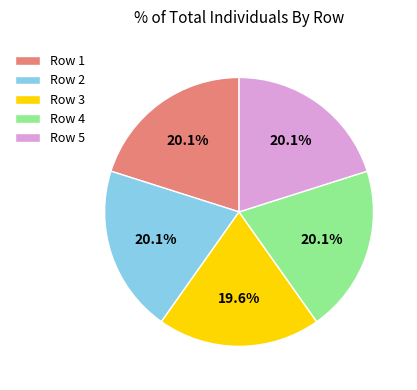

Is Row 1 the majority of the pie?

No